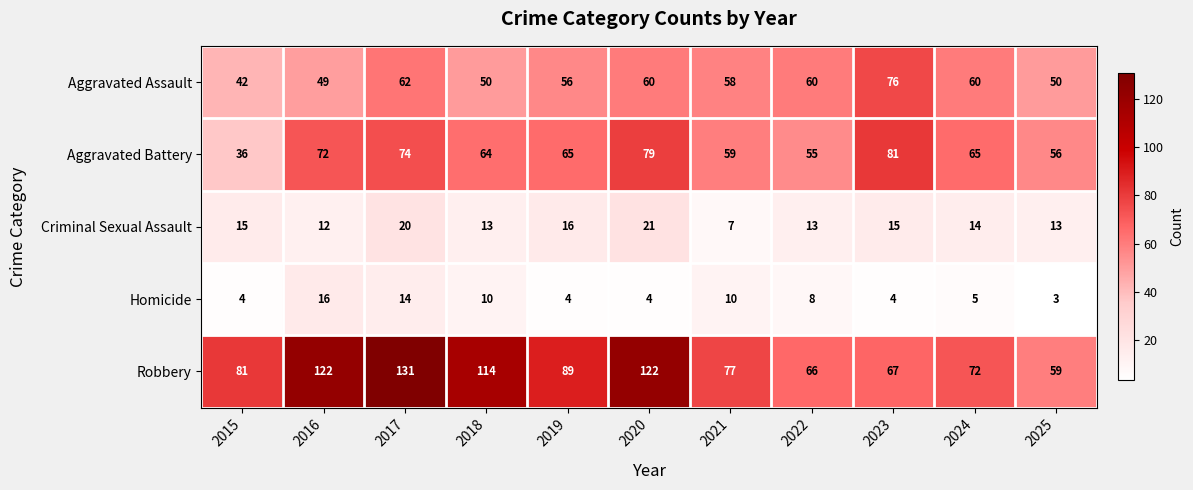

What is the difference between the second highest and minimum values in the Robbery series?

63